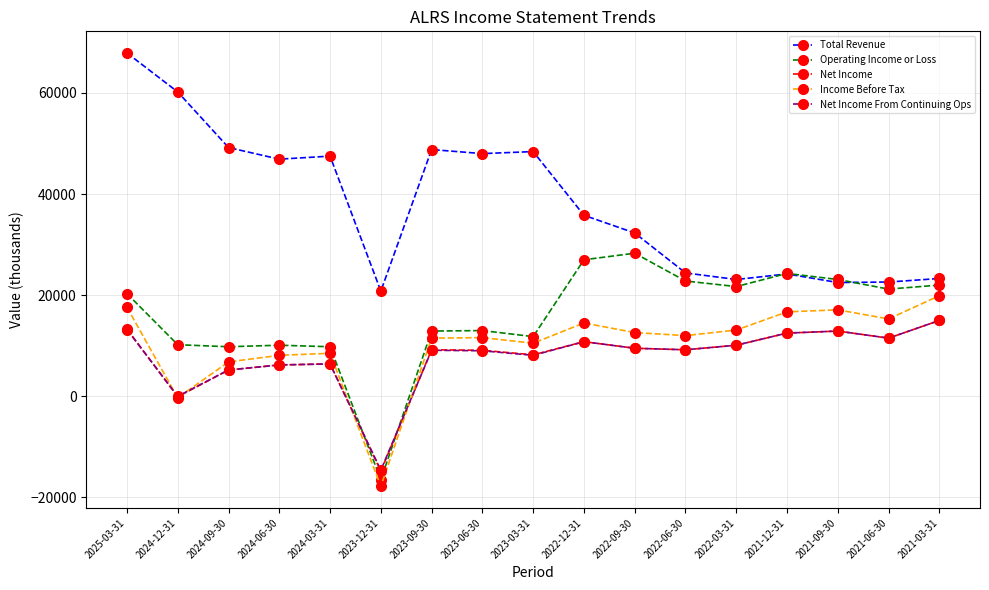

What are all the series names shown in the legend?

Total Revenue, Operating Income or Loss, Net Income, Income Before Tax, Net Income From Continuing Ops